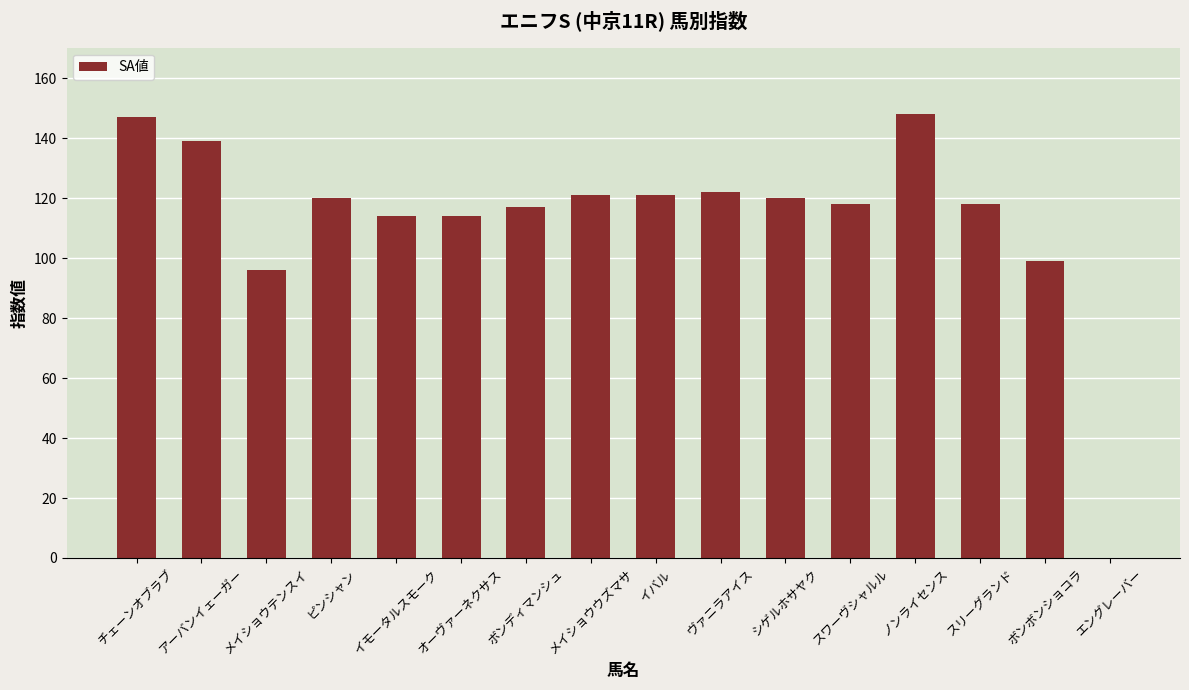

Reading left to right, list all the values displayed in this chart.

147	139	96	120	114	114	117	121	121	122	120	118	148	118	99	0